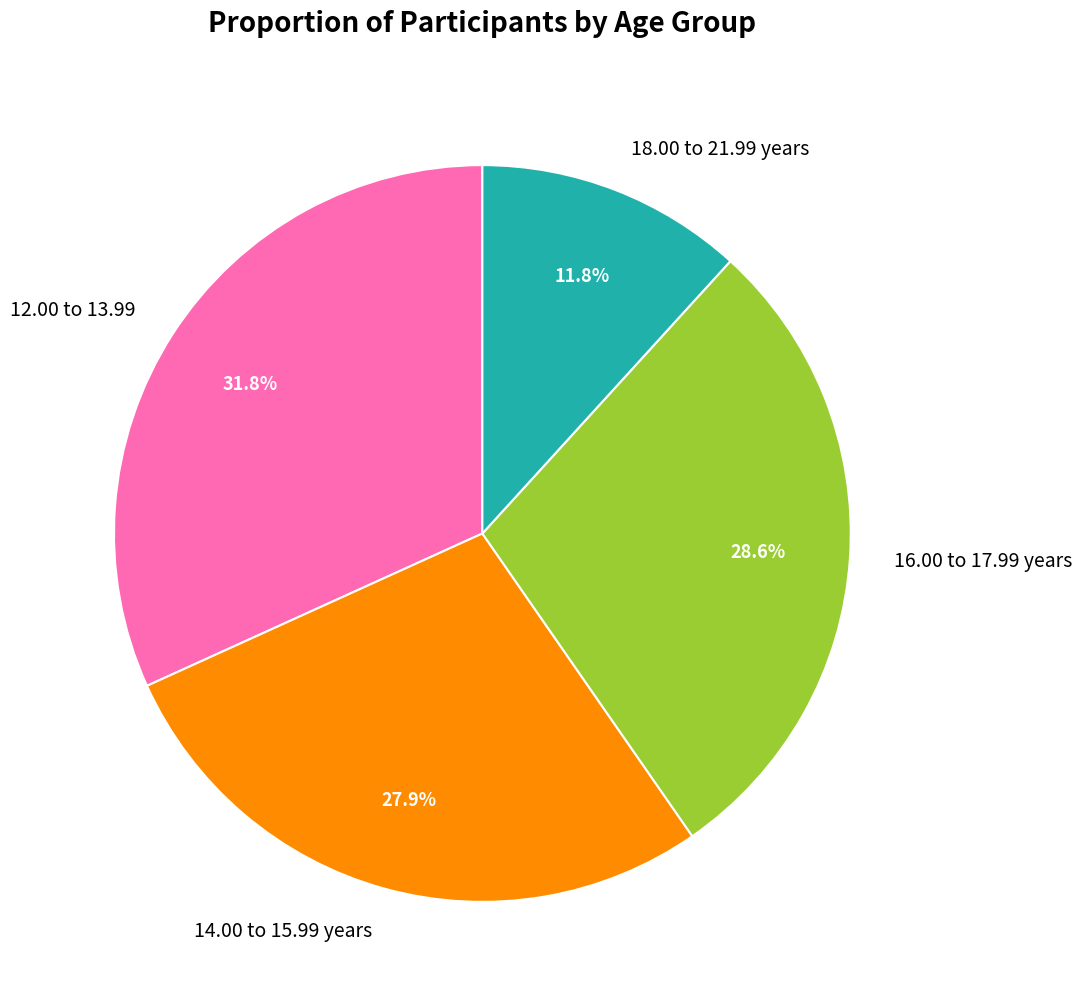

Which category has the biggest portion of the pie?

12.00 to 13.99